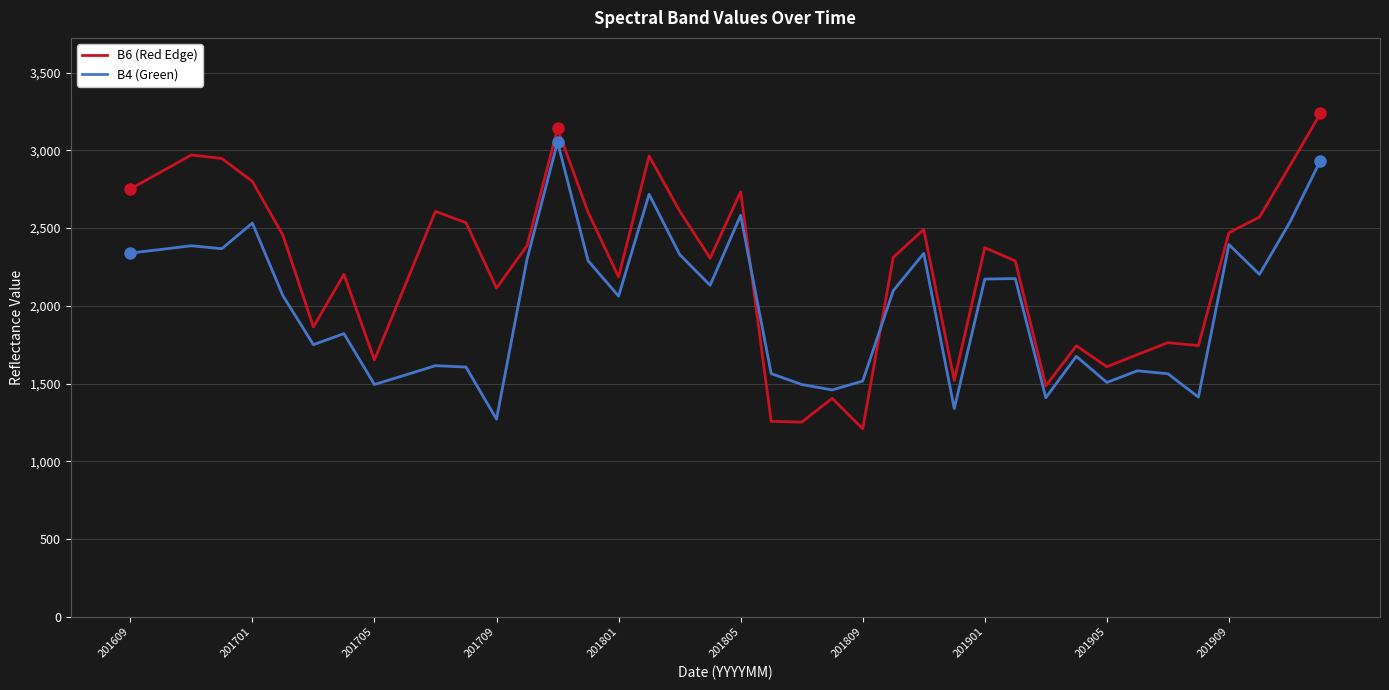

After their last crossing, which series has the higher values: B6 (Red Edge) or B4 (Green)?

B6 (Red Edge)